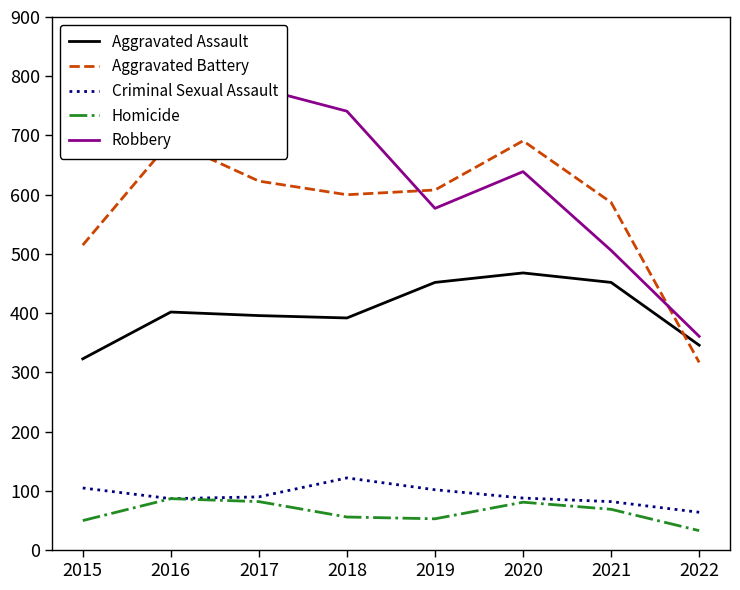

Where is the first local maximum for Homicide?

2016